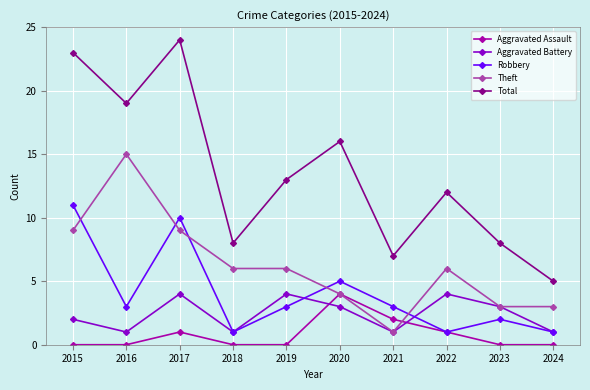

True or false: Total has more than 0 points higher than both neighbors.

True